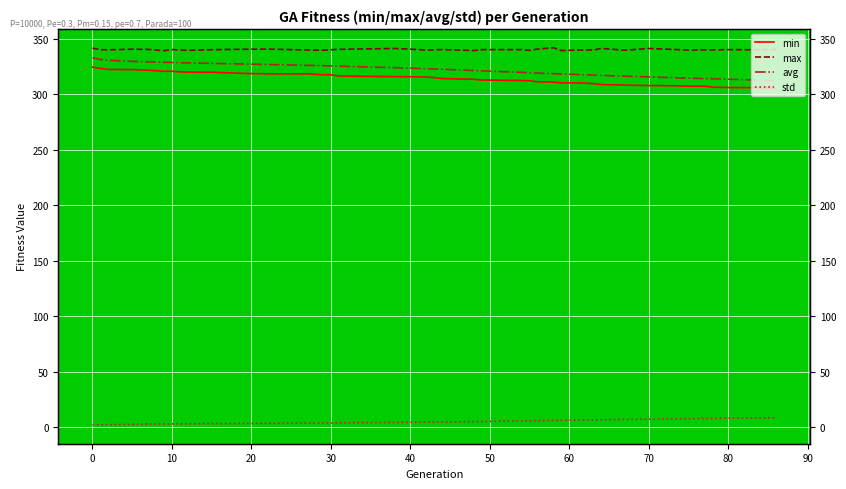

What is the highest value of the avg series?

332.6